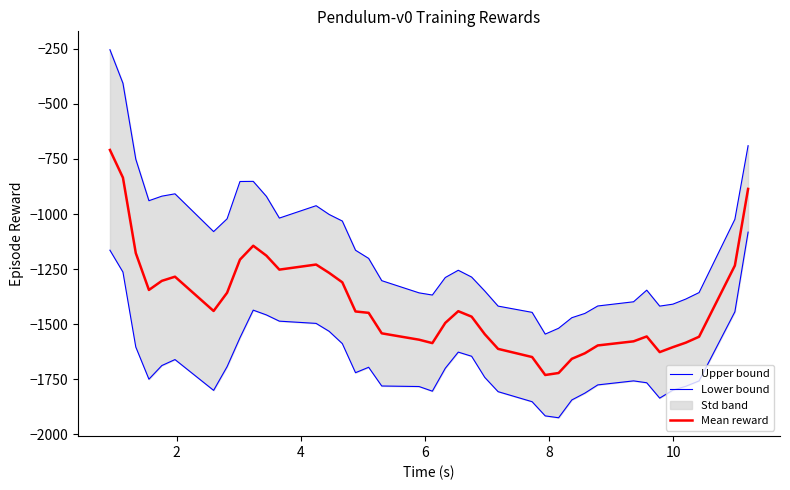

What is the minimum value for Mean reward?

-1730.5